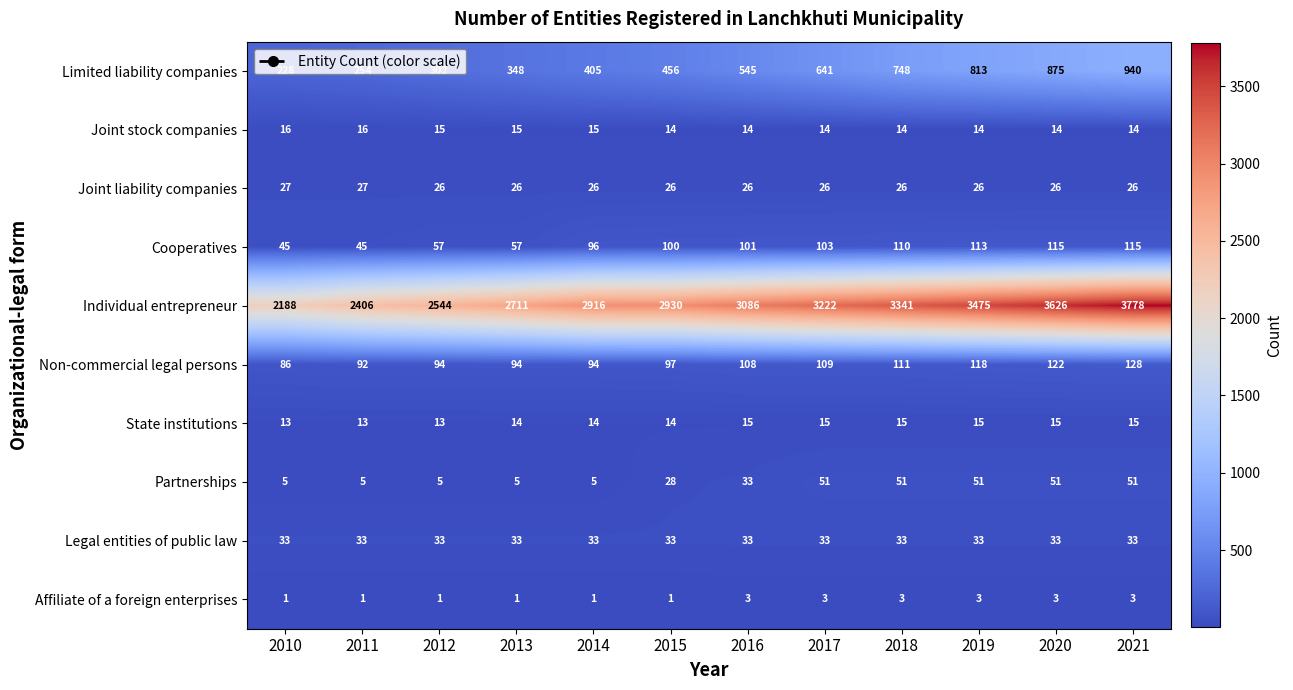

Which series has the widest spread of values?

Individual entrepreneur